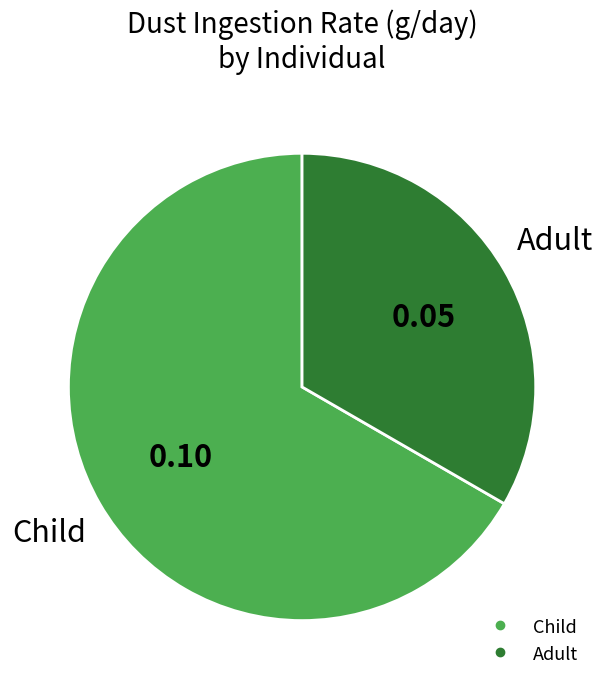

Rank the categories by value from lowest to highest.

Adult, Child